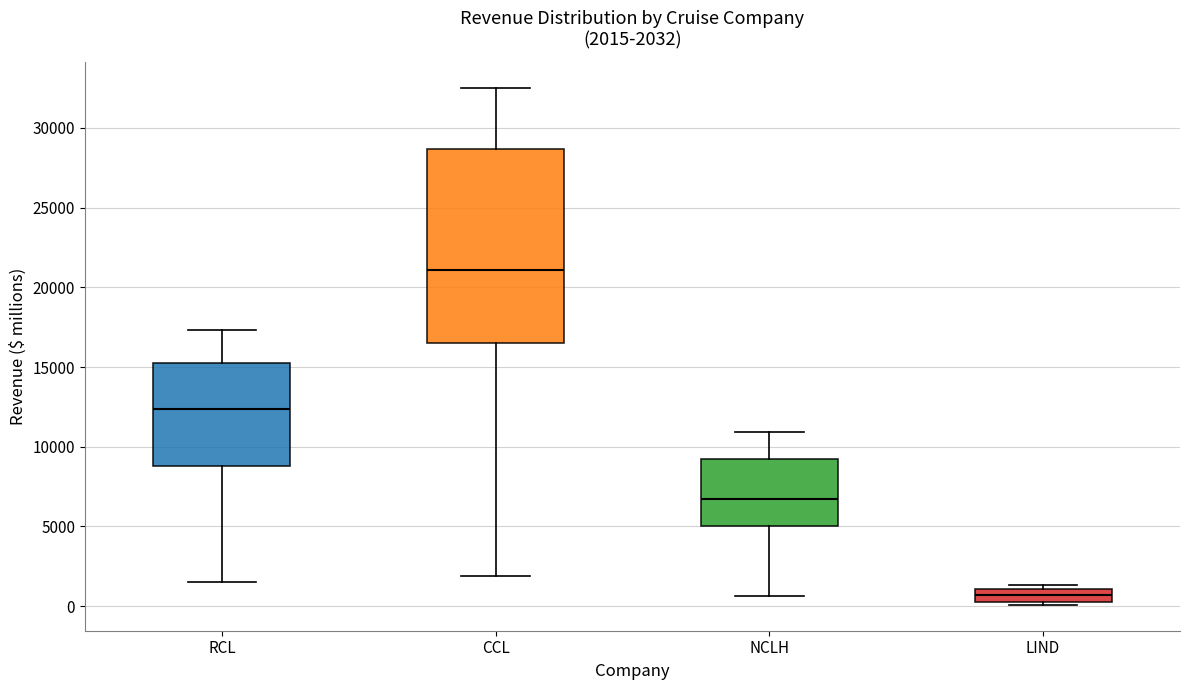

Which box has the highest median line?

CCL